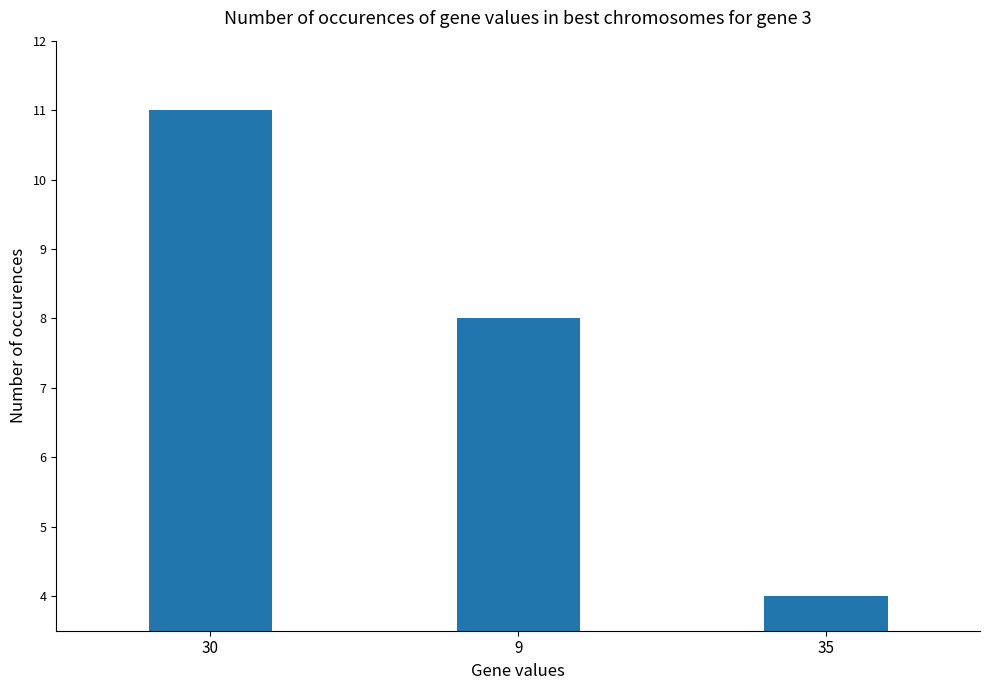

What is the difference between the maximum and second lowest values?

3